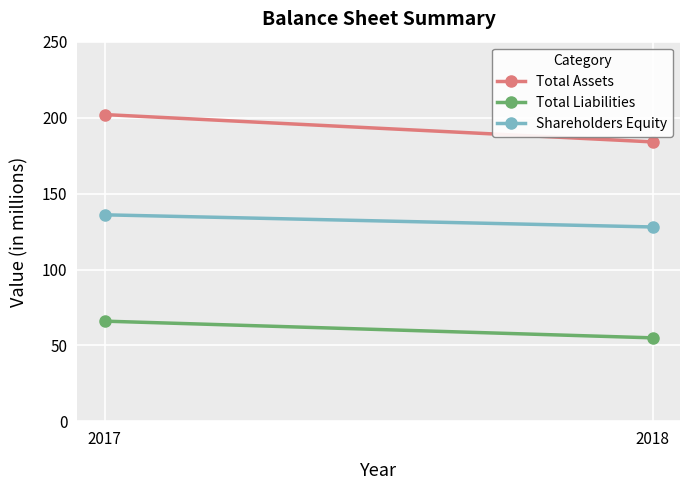

Which category has the highest value in the Shareholders Equity series?

2017